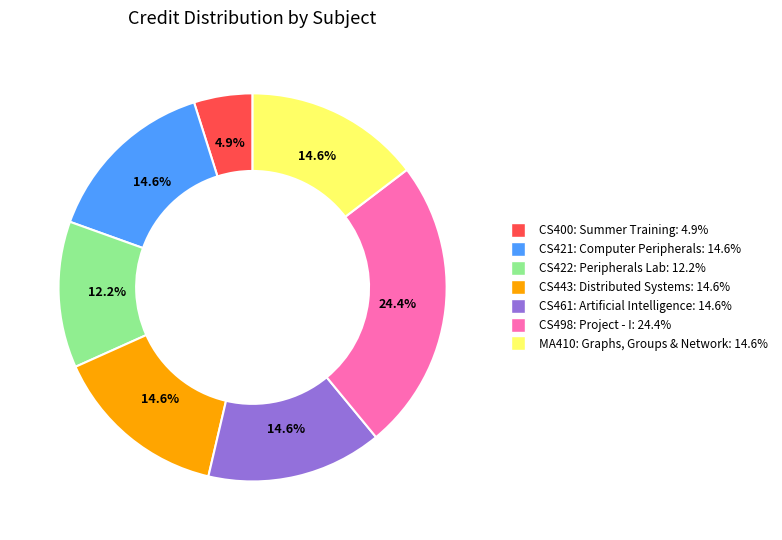

Between CS400: Summer Training: 4.9% and CS443: Distributed Systems: 14.6%, which is larger?

CS443: Distributed Systems: 14.6%